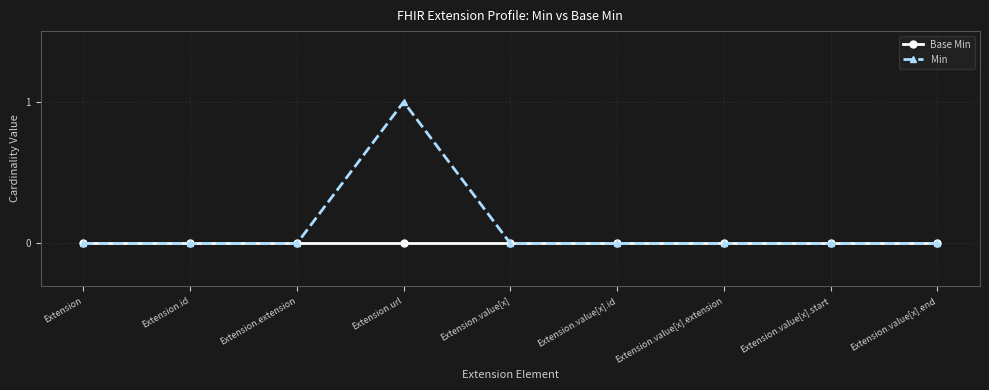

List the series in order of their peak value, highest first.

Min, Base Min